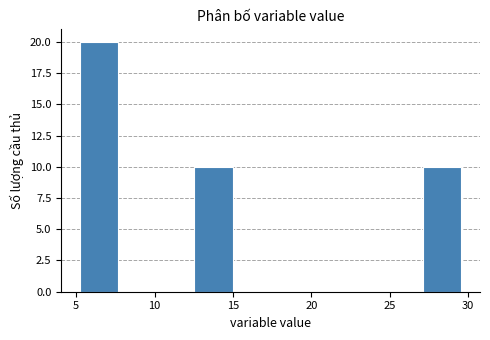

Reading left to right, transcribe this chart: for each bar, give the range it covers on the x-axis and its height. Neither the bar edges nor the heights are printed on the chart, so give them approximately, as read against the axes.

5.5 to 7.5: 20
7.5 to 10.0: 0
10.0 to 12.5: 0
12.5 to 15.0: 10
15.0 to 17.5: 0
17.5 to 20.0: 0
20.0 to 22.5: 0
22.5 to 24.5: 0
24.5 to 27.0: 0
27.0 to 29.5: 10